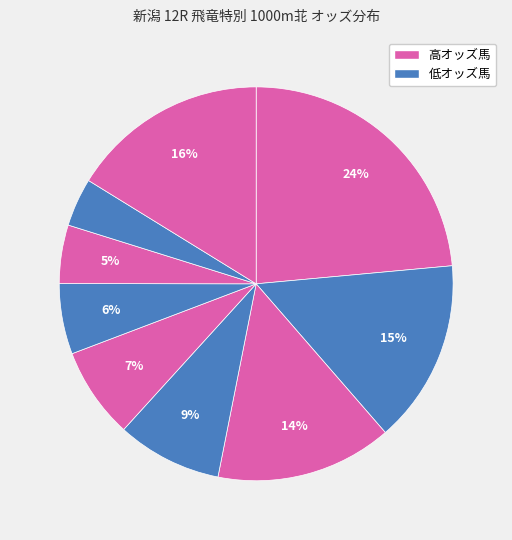

How many slices are in this pie chart?

9